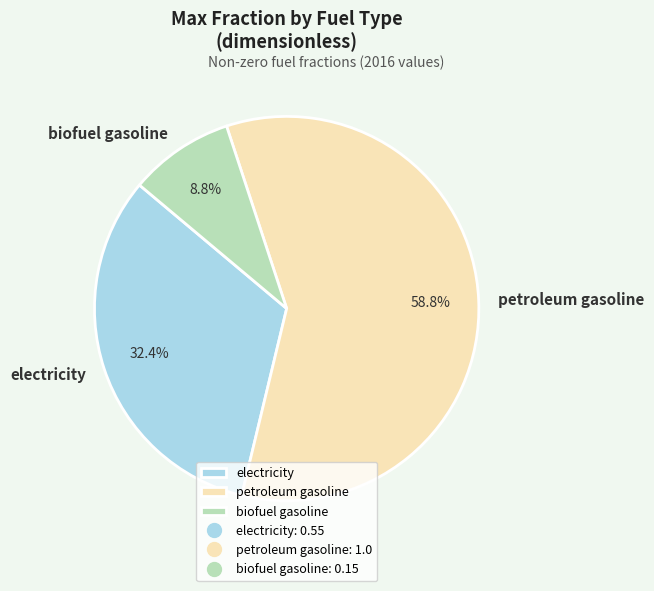

True or false: biofuel gasoline accounts for 9% of the total.

True